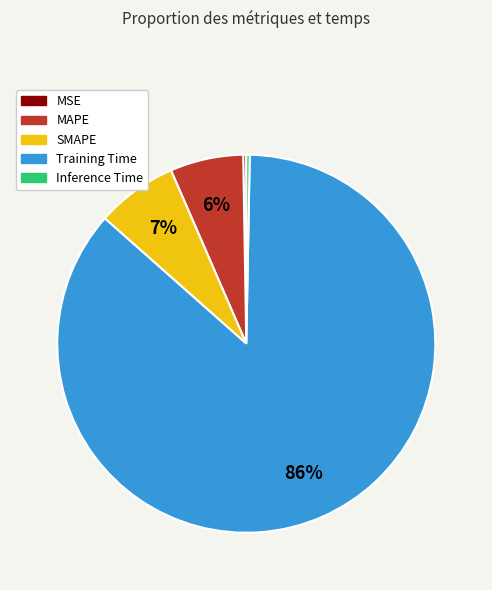

Is there any slice that represents more than half of the pie?

Yes